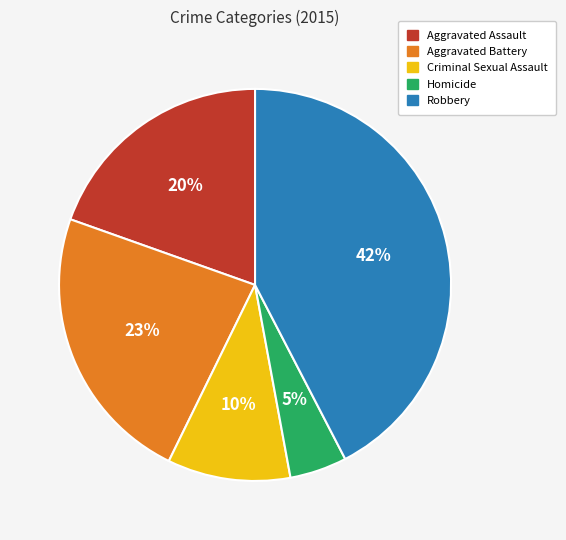

Is there a majority slice in this chart?

No